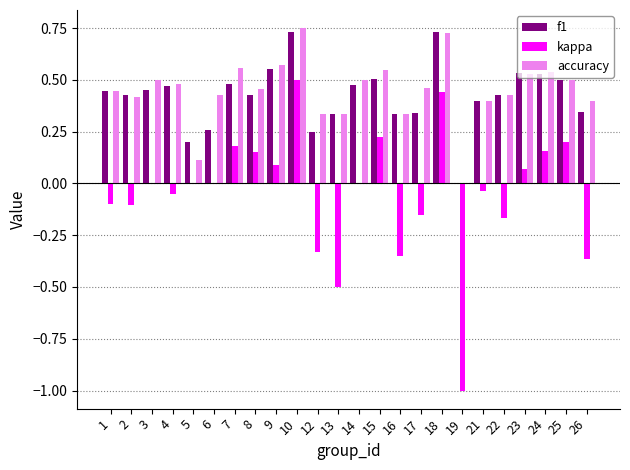

How many positive values does the f1 series have?

23